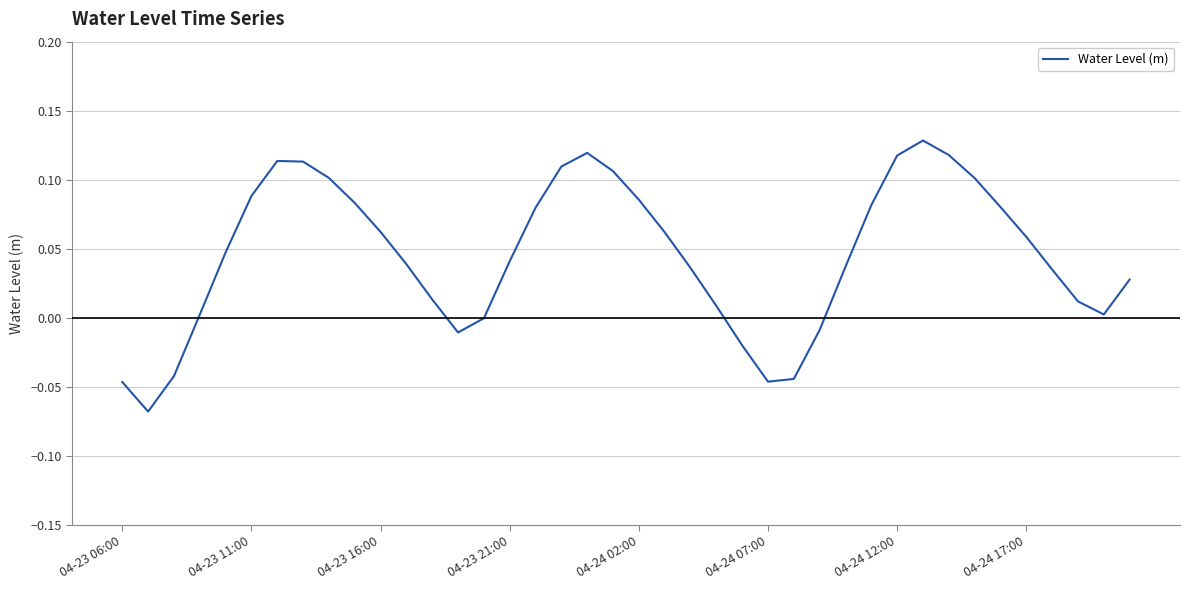

How many lines are shown in the chart?

1